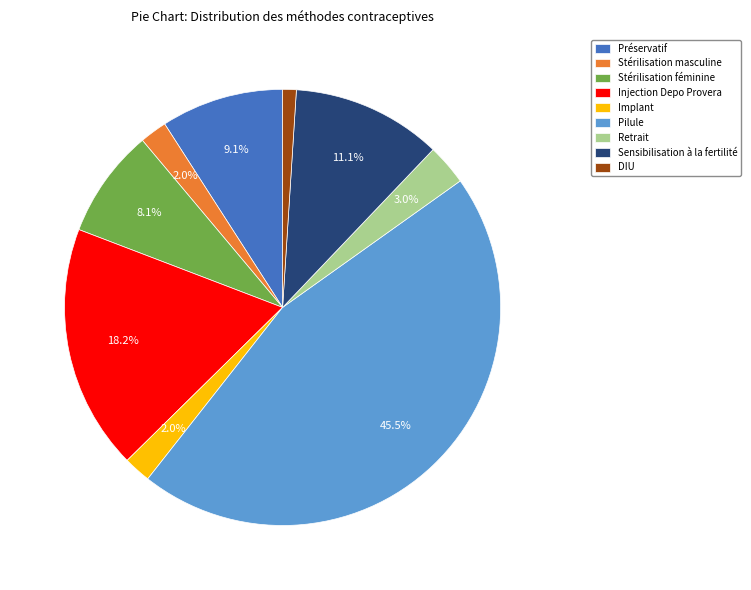

Does Pilule account for over 50% of the chart?

No